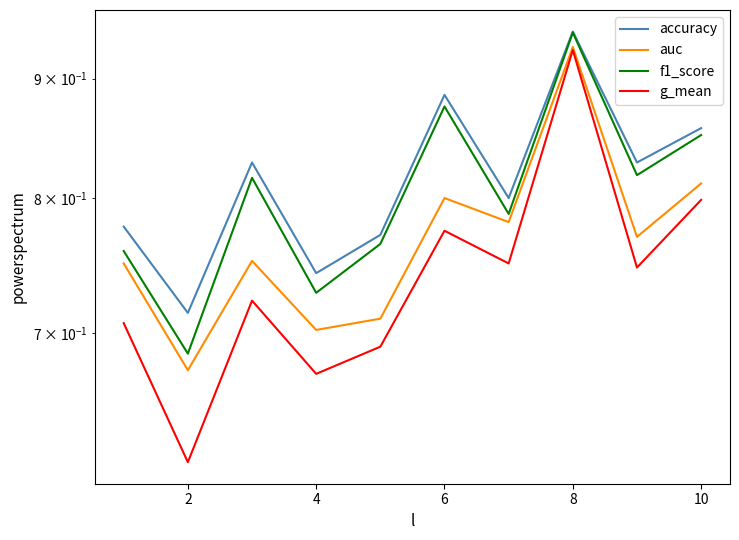

Rank the series by their maximum value, from lowest to highest.

g_mean, auc, f1_score, accuracy